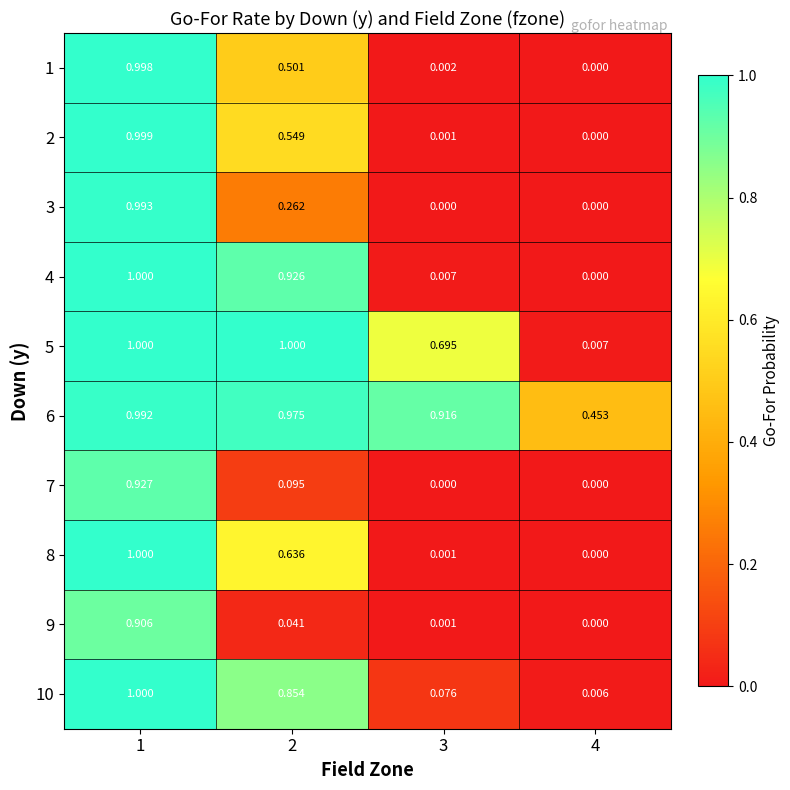

Is the value of 6 at 2 greater than the value of 3 at 3?

Yes